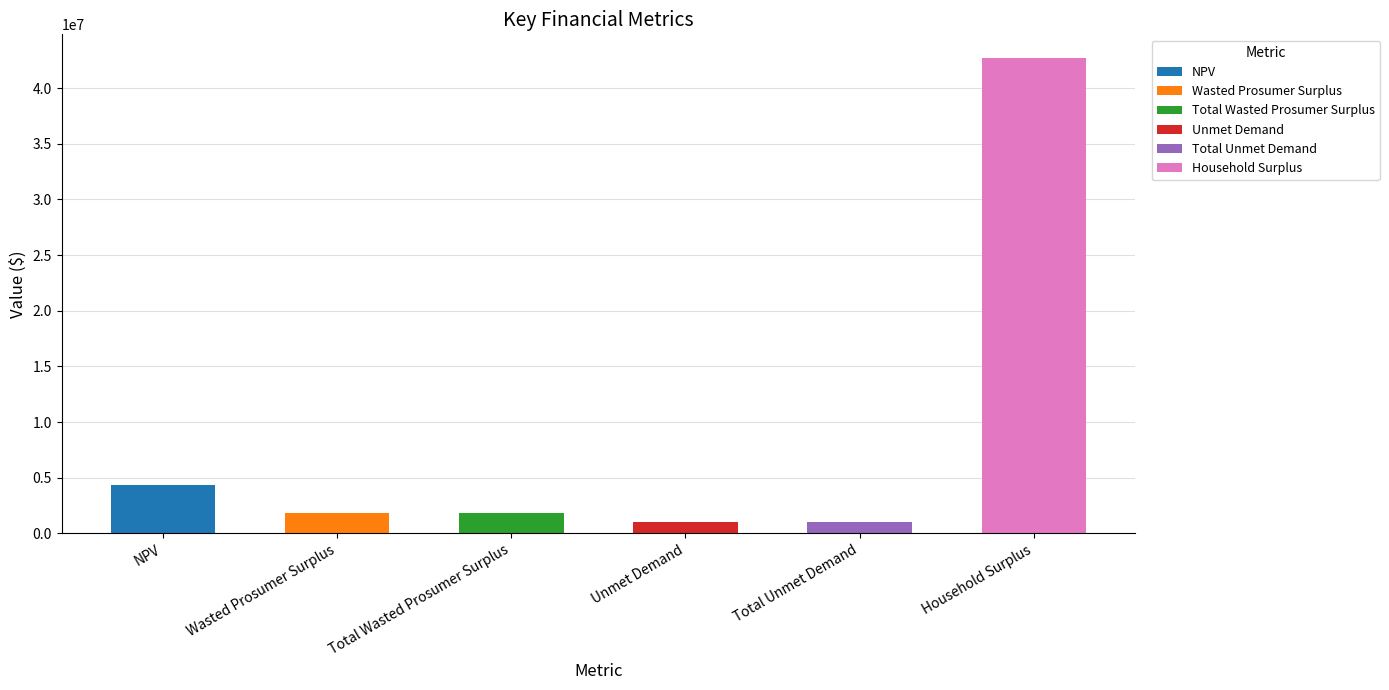

Rank the categories by value from highest to lowest.

Household Surplus, NPV, Wasted Prosumer Surplus, Total Wasted Prosumer Surplus, Unmet Demand, Total Unmet Demand